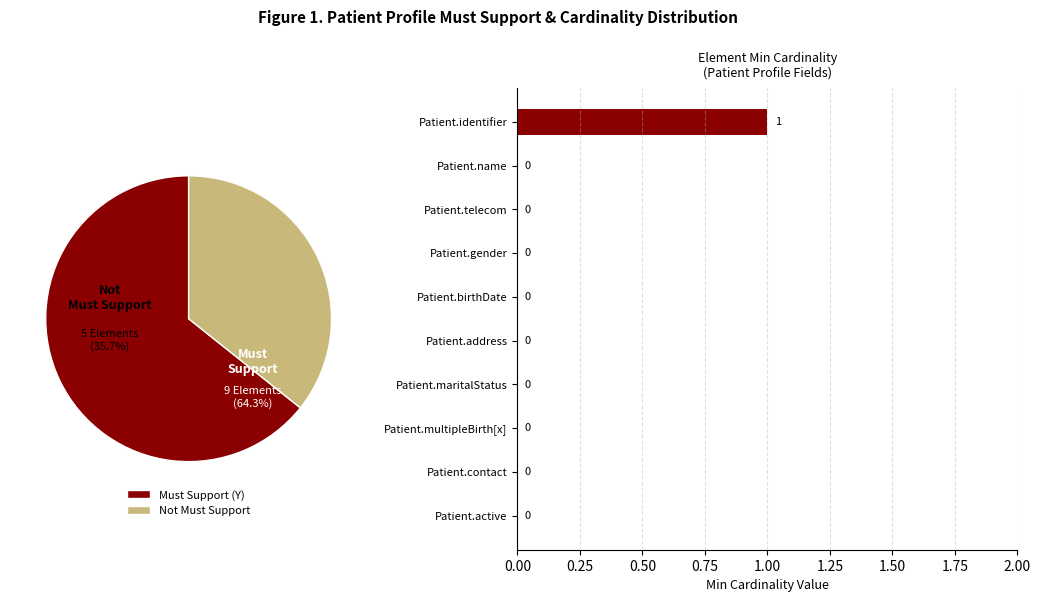

Is it true that Patient.address is 1% of the pie?

False